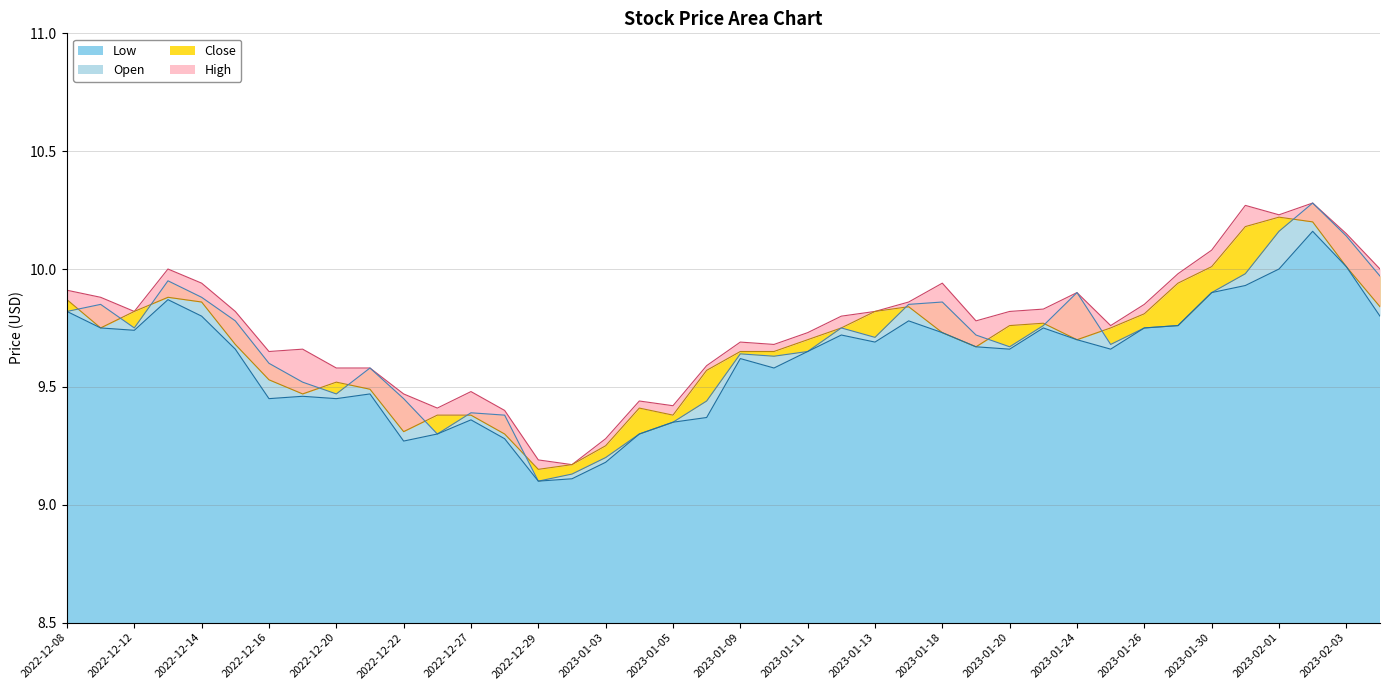

List the series in order of their peak value, lowest first.

Low, Close, Open, High